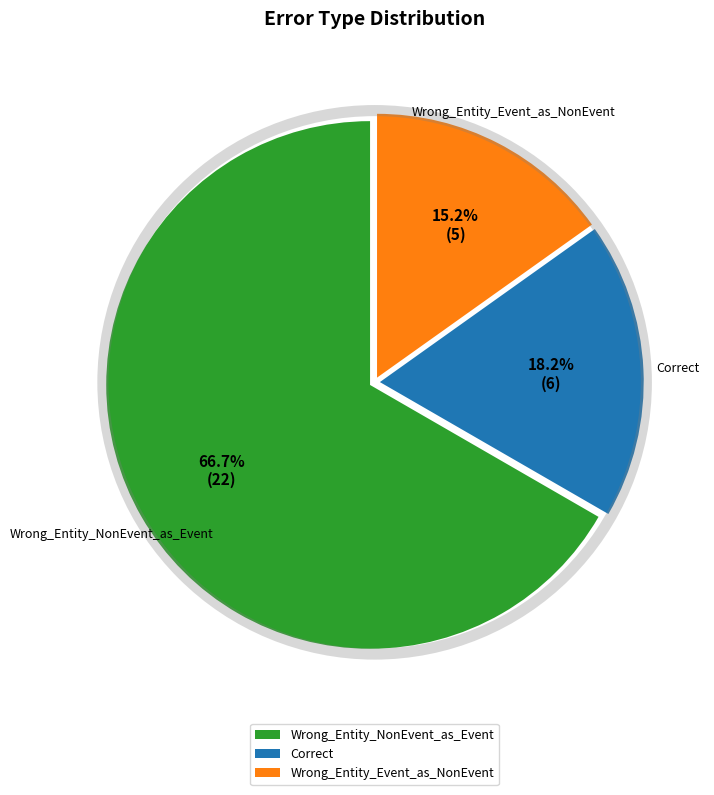

Rank the categories by value from lowest to highest.

Wrong_Entity_Event_as_NonEvent, Correct, Wrong_Entity_NonEvent_as_Event